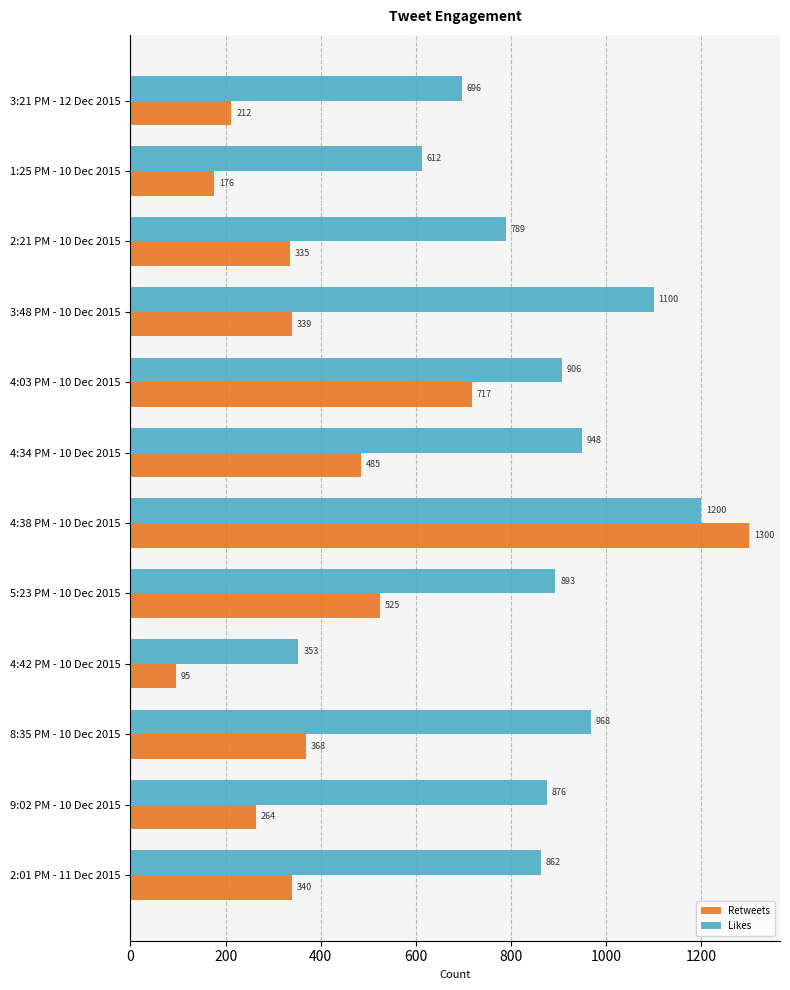

Which series has the largest range (max minus min)?

Retweets